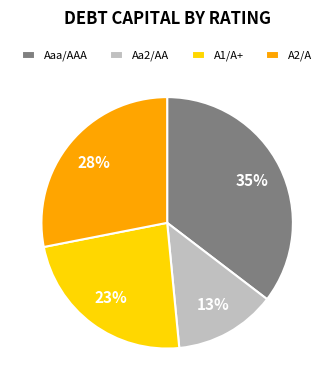

Which slice is the largest?

Aaa/AAA